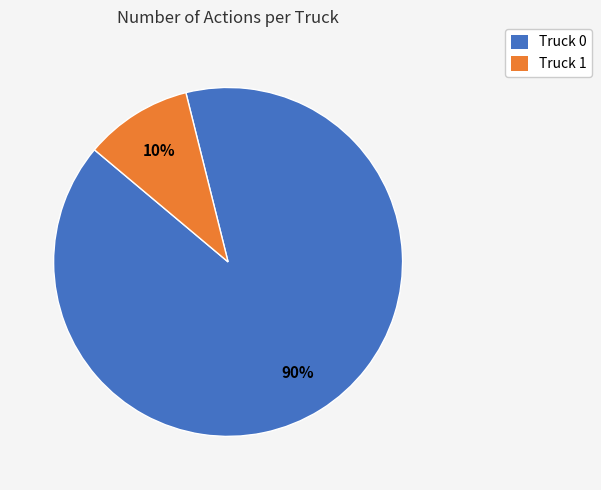

Which has a higher value, Truck 0 or Truck 1?

Truck 0